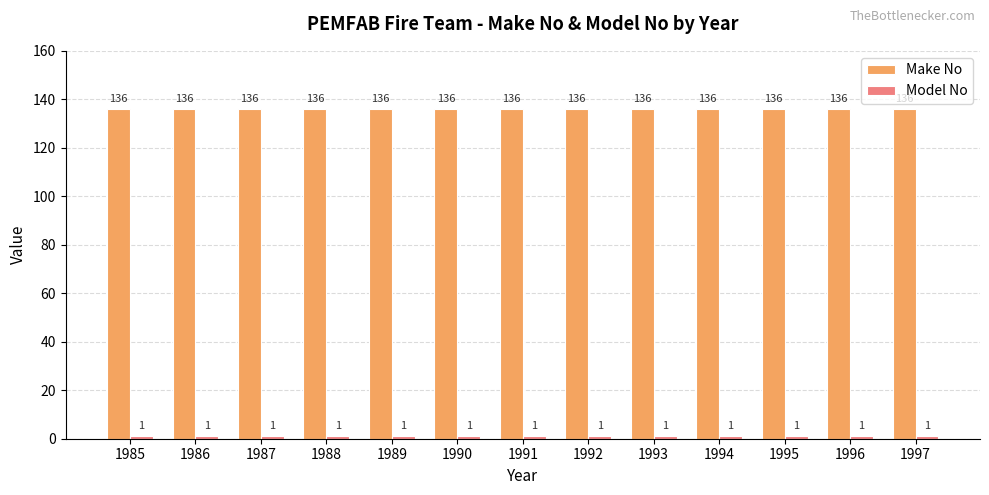

Is it true that Make No equals 136 at 1995?

True